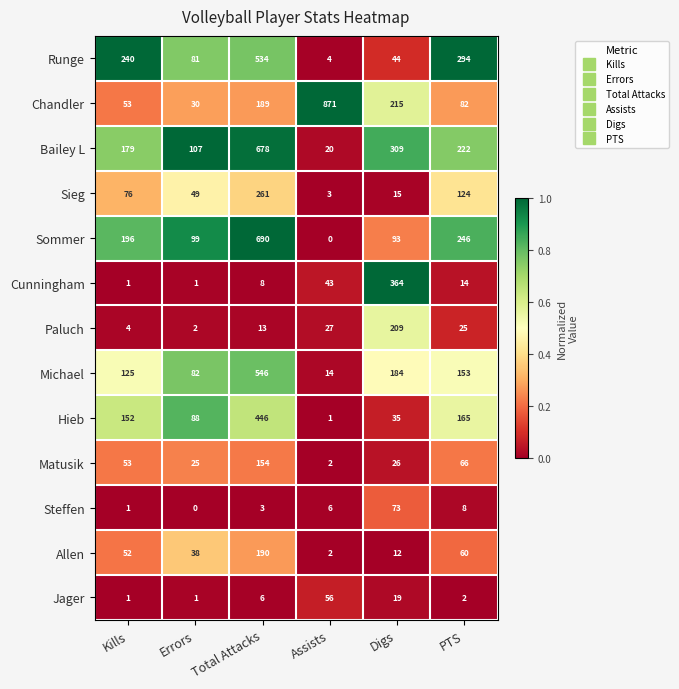

Which series has the largest range (max minus min)?

Chandler